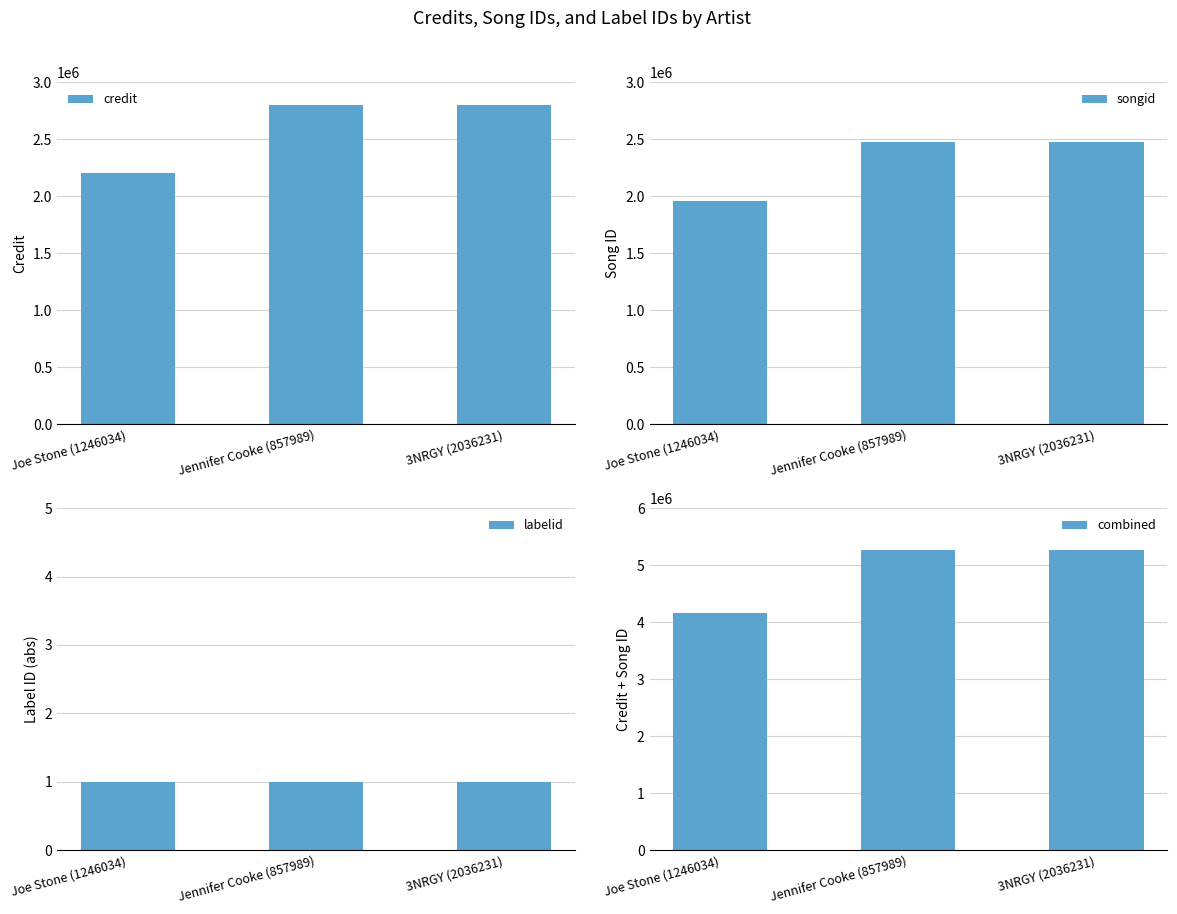

Which category has the highest value across all series?

Jennifer Cooke (857989)